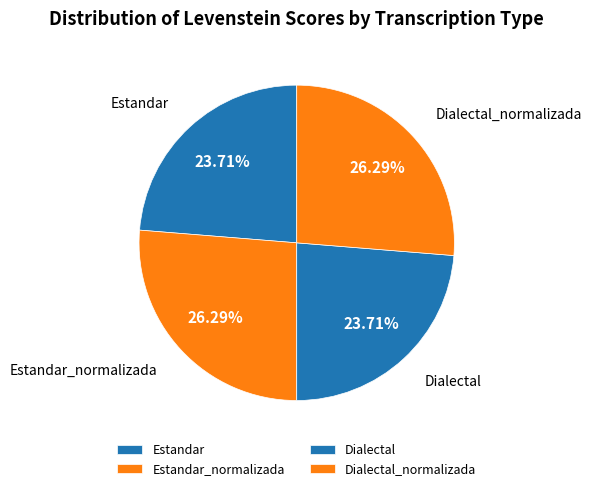

Is there any slice that represents more than half of the pie?

No